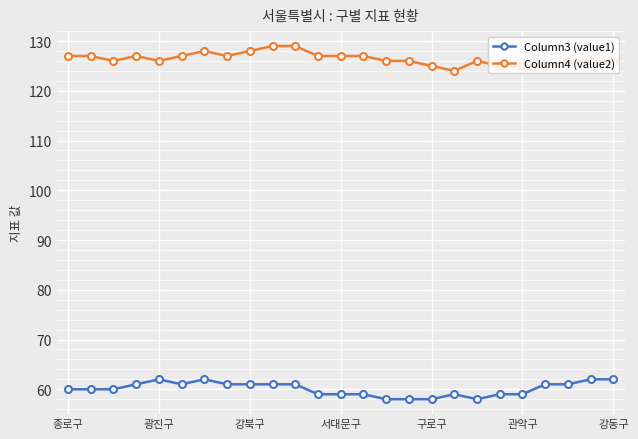

Reading left to right, what are all the values shown in this chart?

Column3 (value1): 60	60	60	61	62	61	62	61	61	61	61	59	59	59	58	58	58	59	58	59	59	61	61	62	62
Column4 (value2): 127	127	126	127	126	127	128	127	128	129	129	127	127	127	126	126	125	124	126	125	125	125	126	126	126